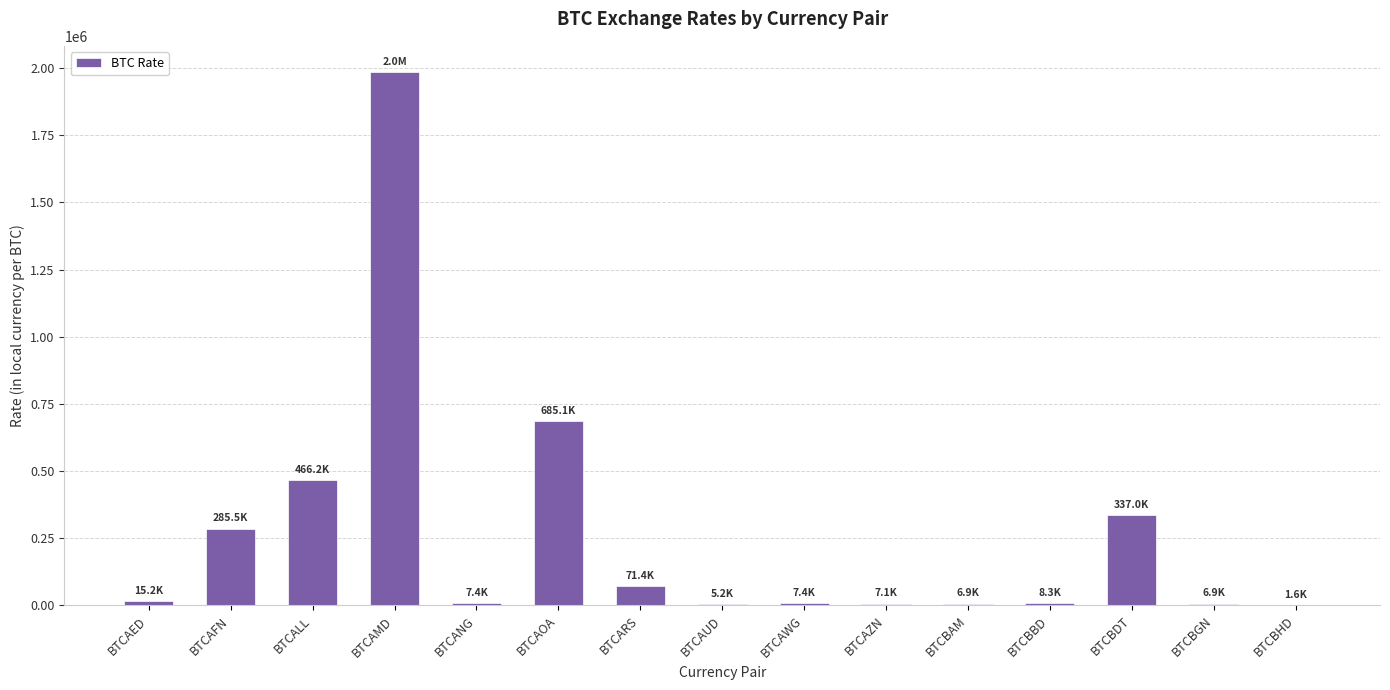

What is the sum of all values?

3894956.0